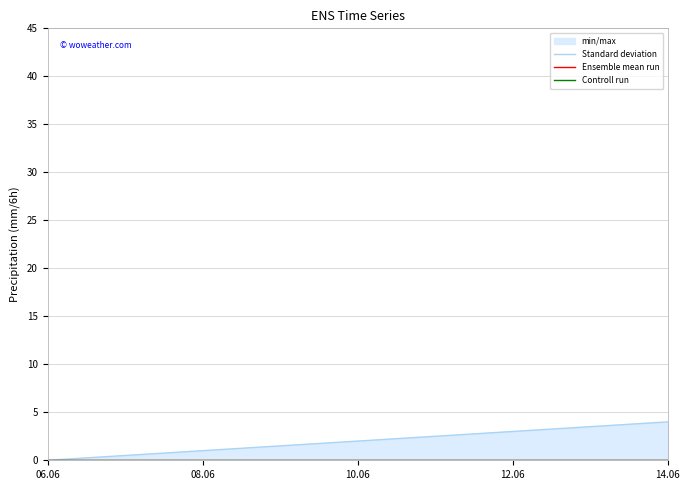

True or false: Standard deviation and Ensemble mean run cross at least once.

False